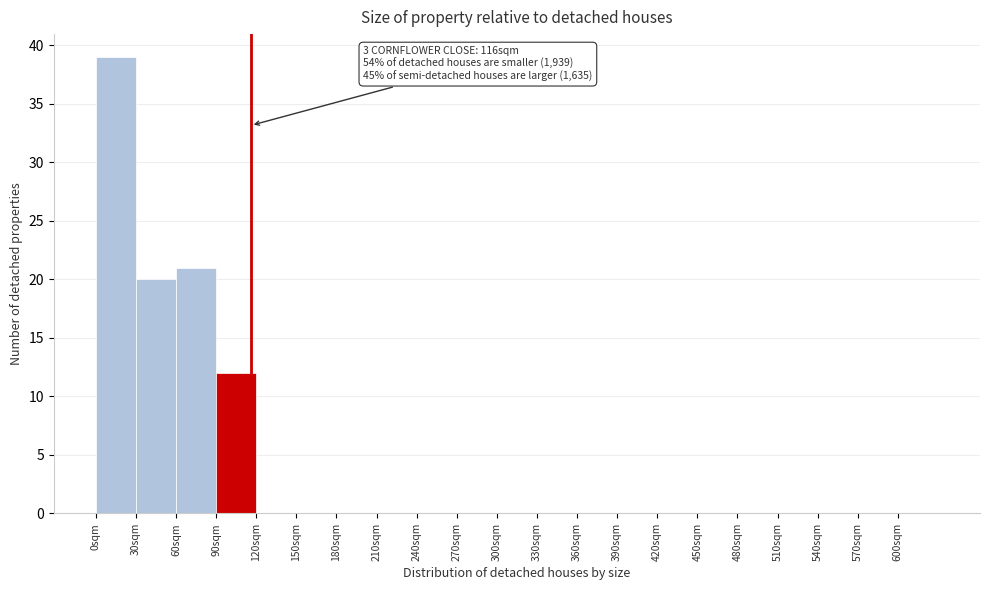

Which range on the x-axis has the tallest bar?

0 to 30